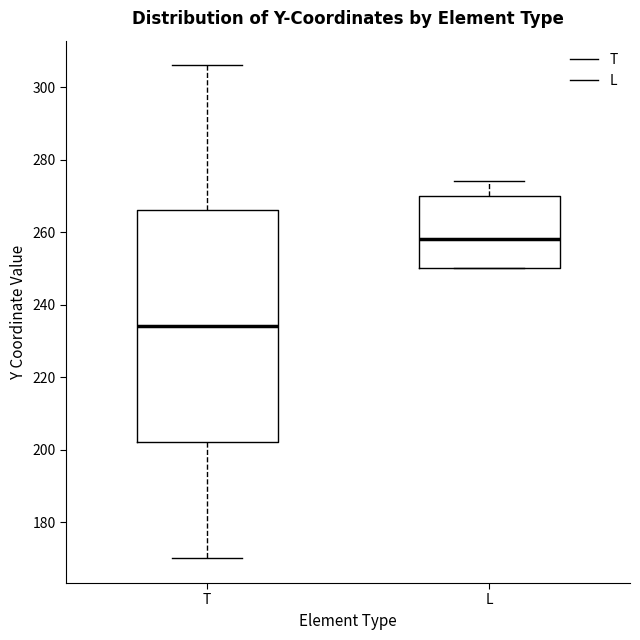

Reading left to right, read every box against the y-axis: the position of its median line, the range the box covers, and the ends of its whiskers. The values are not printed on the chart, so give them approximately, as read against the axis.

T: median 234, box 202 to 266, whiskers 170 to 306
L: median 258, box 250 to 270, whiskers 250 to 274